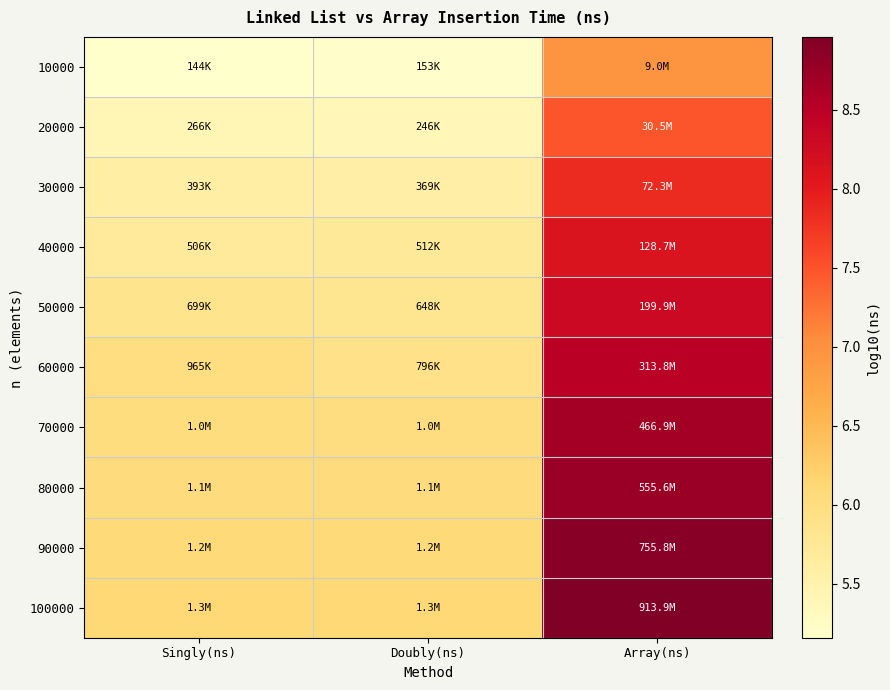

What is the greatest value displayed?

9.0